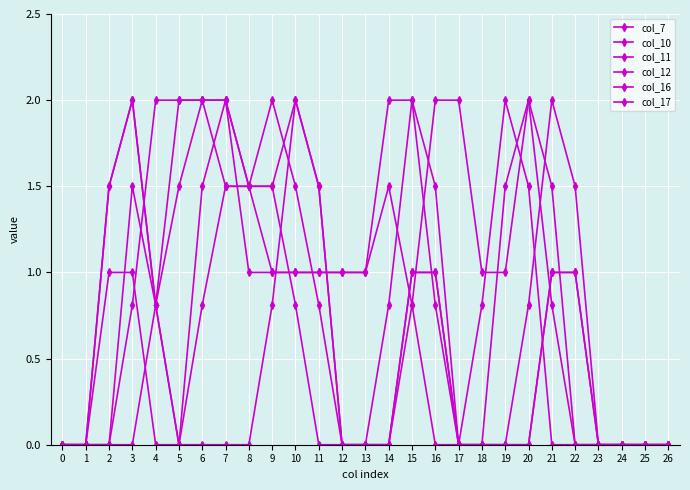

How many lines are shown in the chart?

6